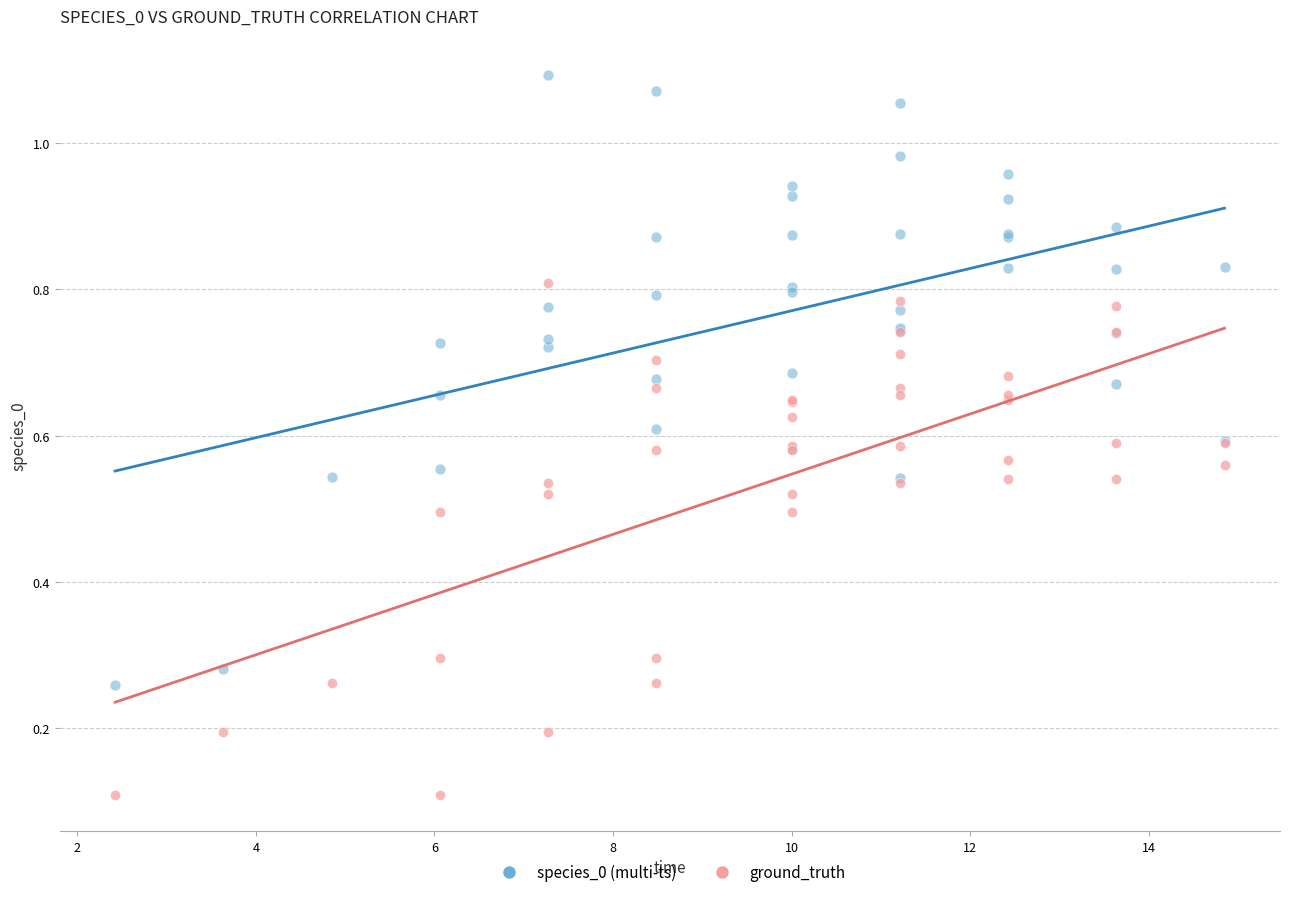

What is the X range (max minus min) for the scatter plot?

12.4